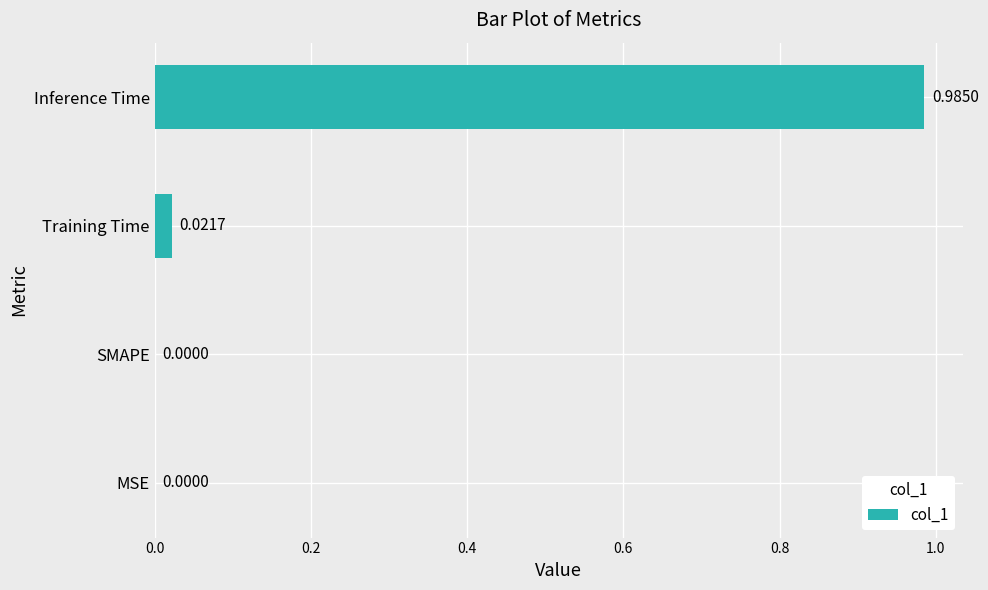

Which category has the highest value across all series?

Inference Time